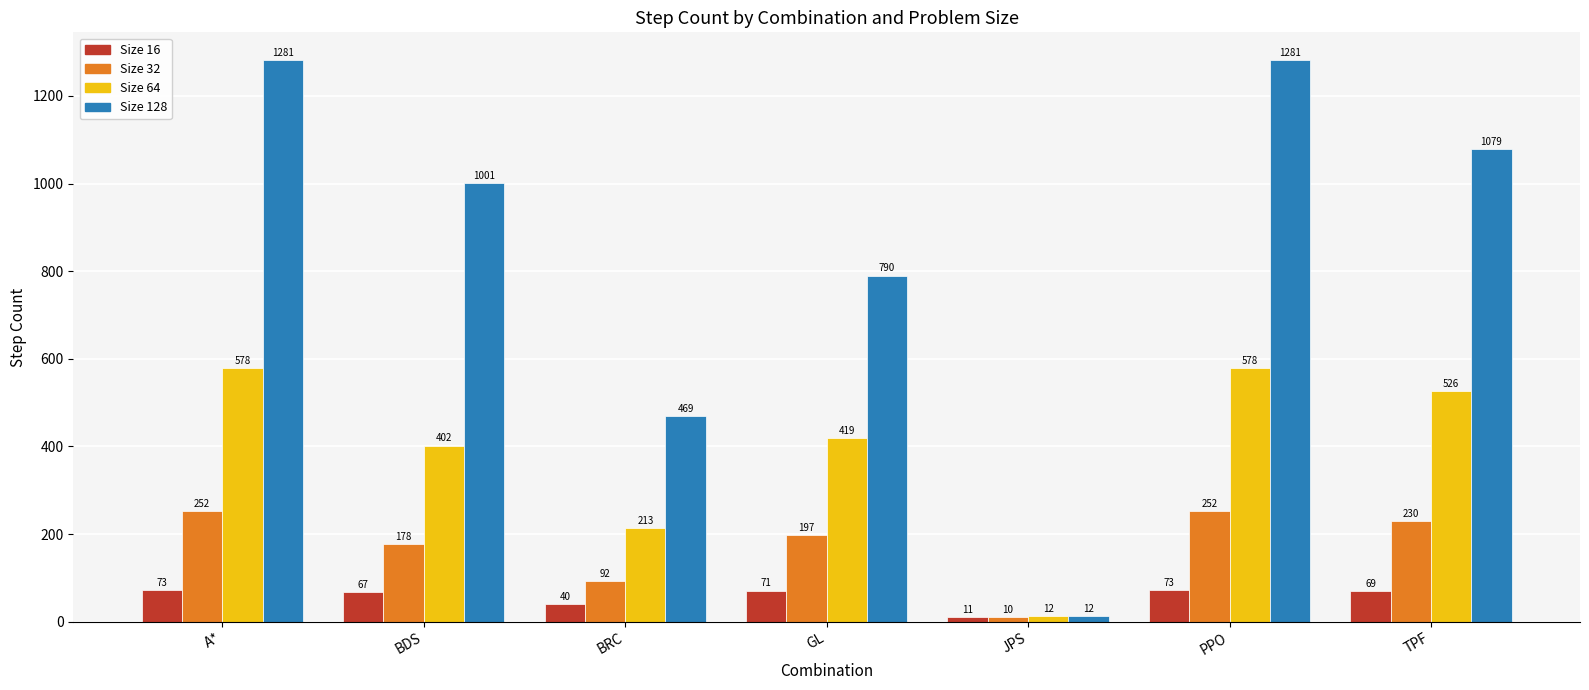

What is the total value across all series at A*?

2184